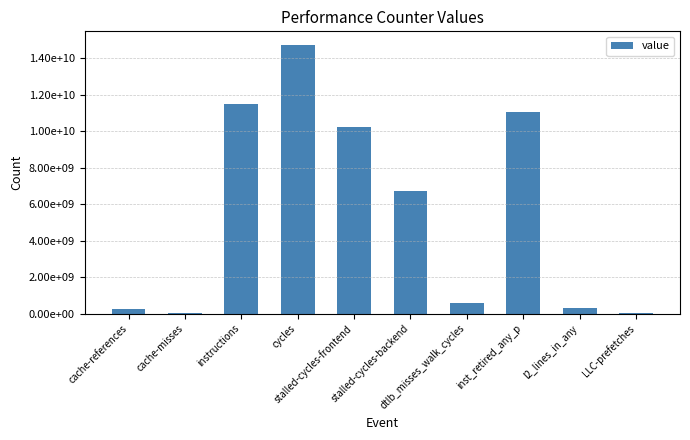

What is the value of the 8th bar from the left?

11073801272